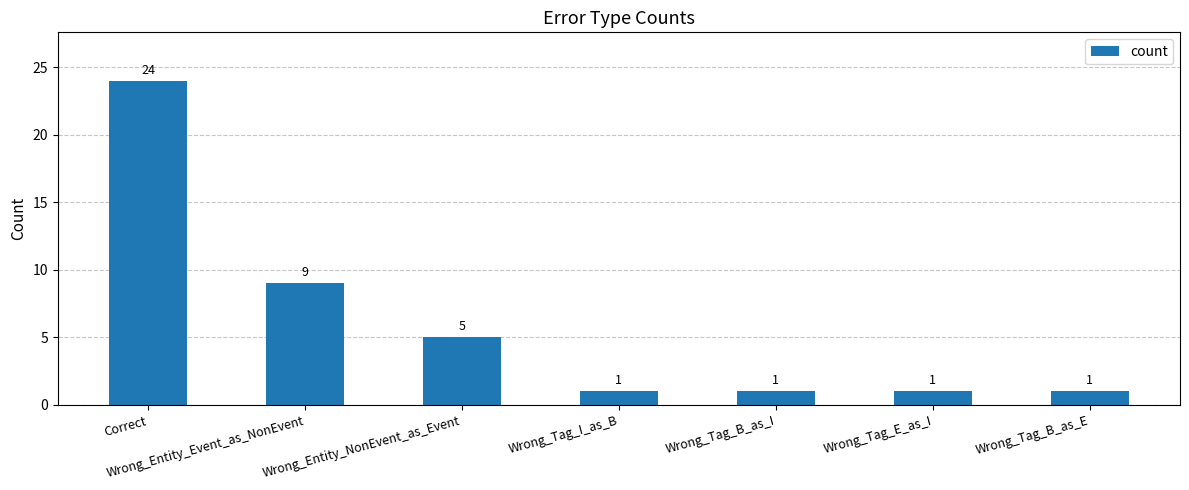

Is it true that the value at Wrong_Tag_B_as_I is 1?

True